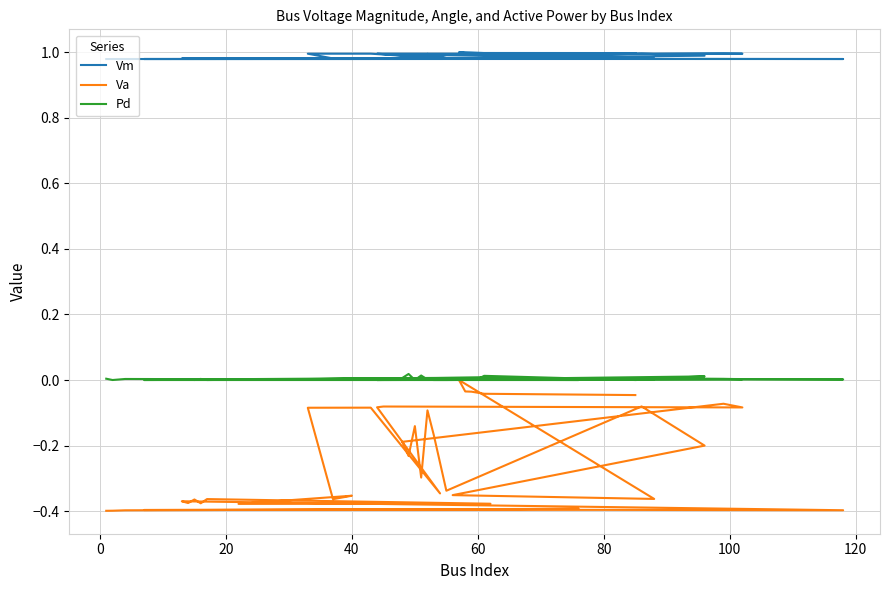

True or false: Pd and Vm cross at least once.

False